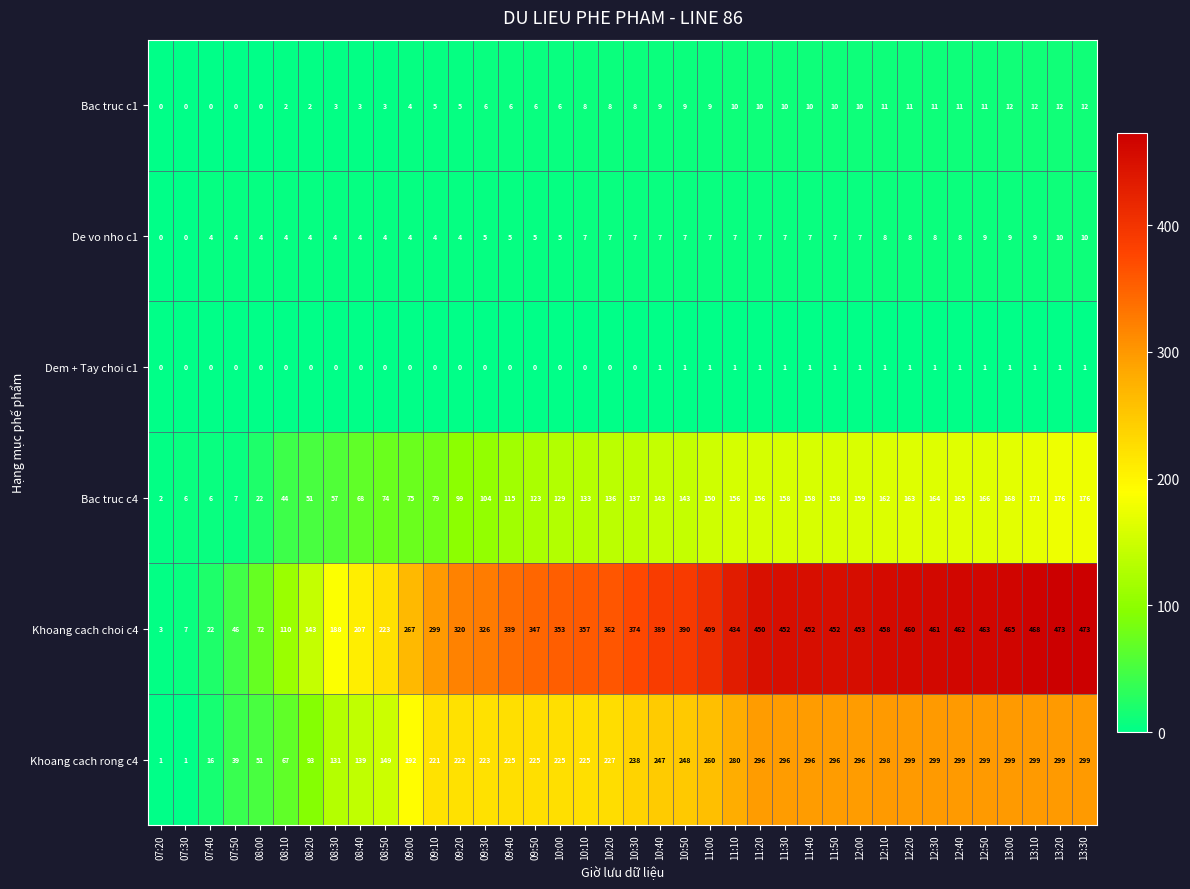

What is the sum of the Bac truc c1 values at 09:00 and 12:30?

15